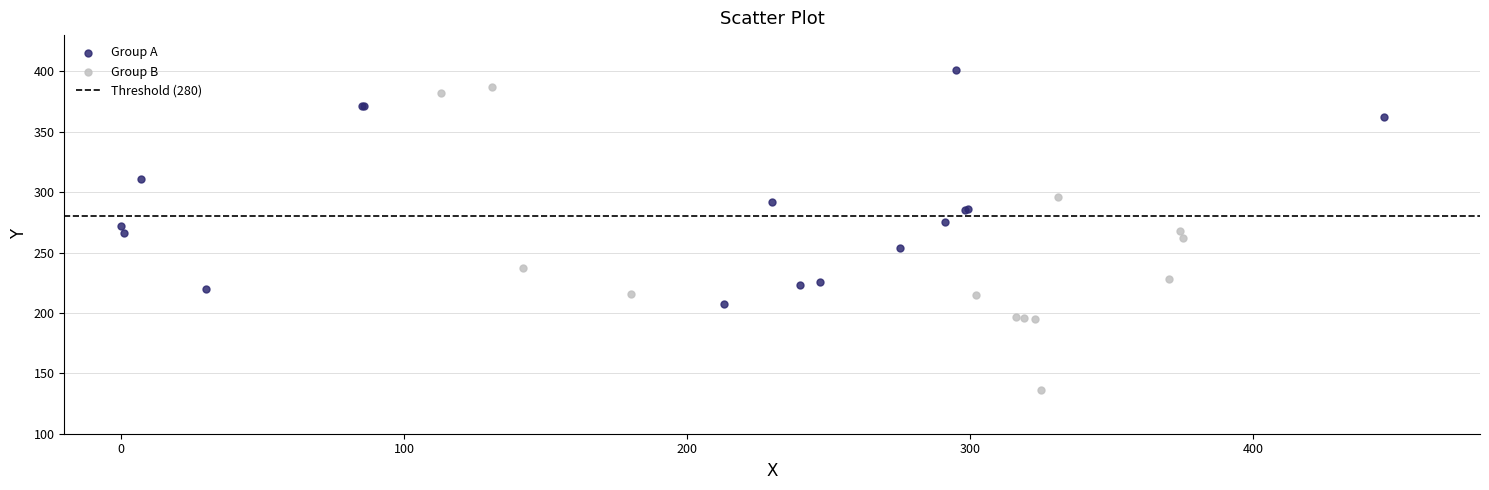

Which series contains the highest Y value?

Group A